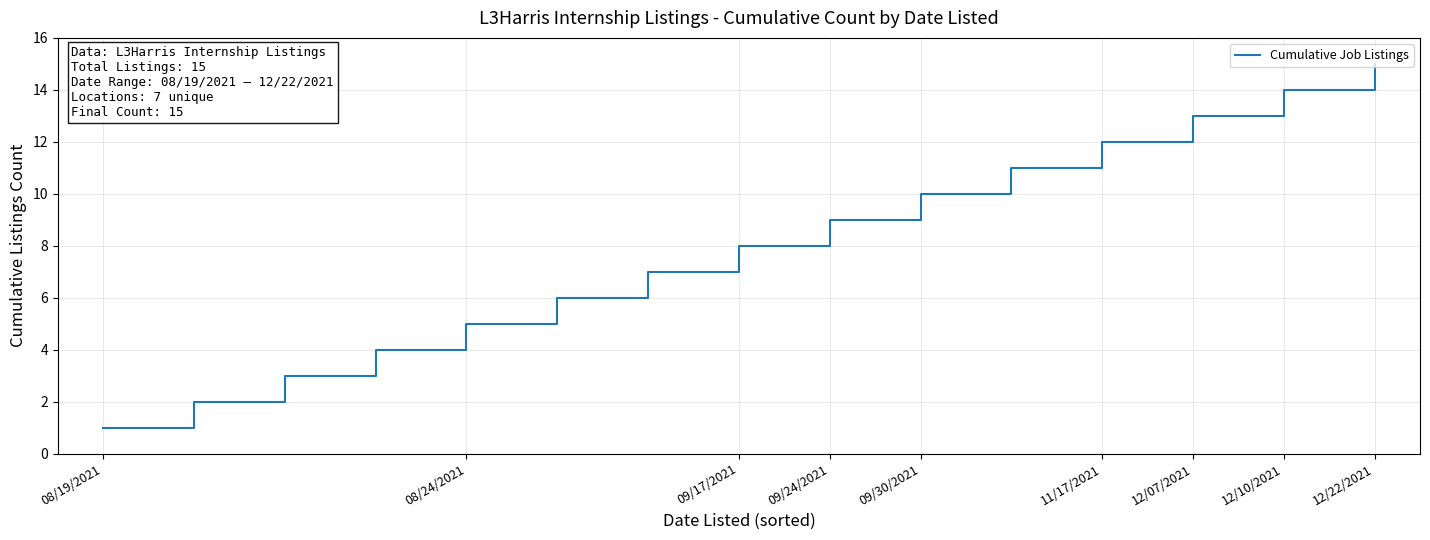

How many values are below 8?

7